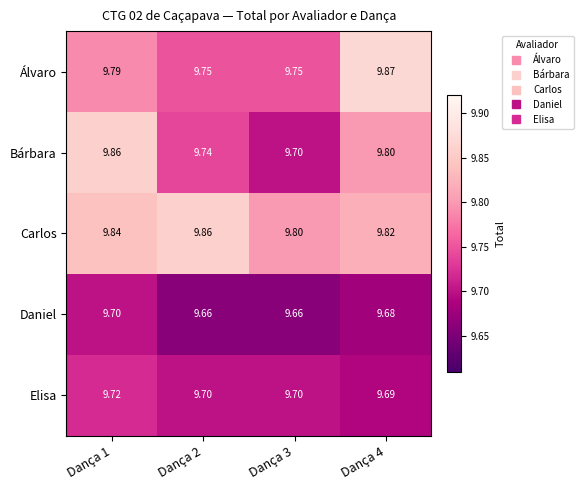

Between Dança 1 and Dança 2, which series saw the biggest shift?

Bárbara